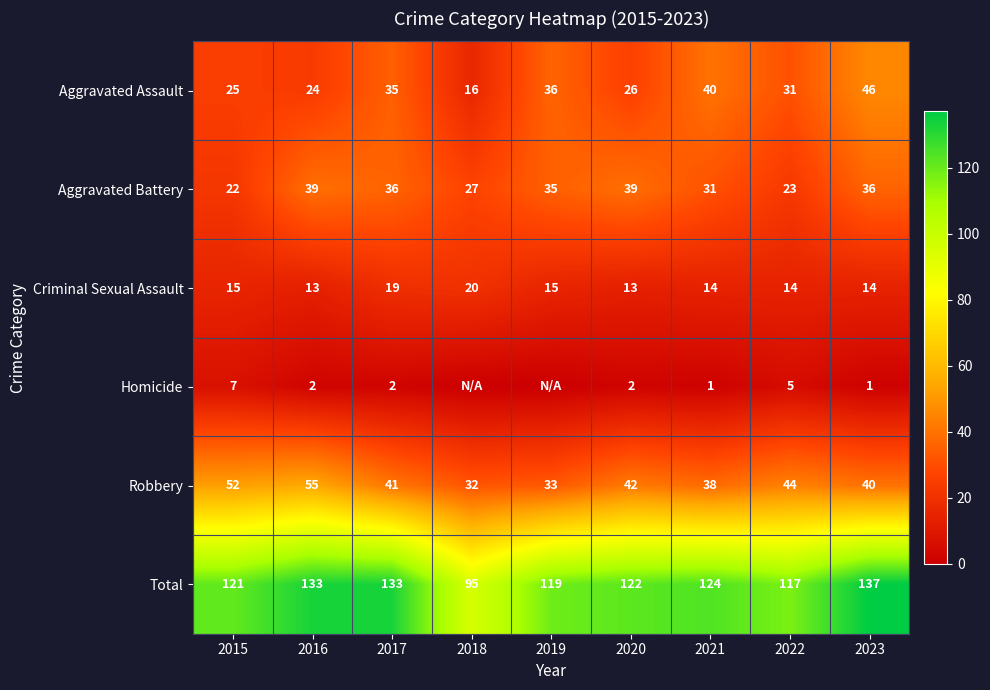

Is the value of Total at 2023 greater than the value of Aggravated Assault at 2022?

Yes